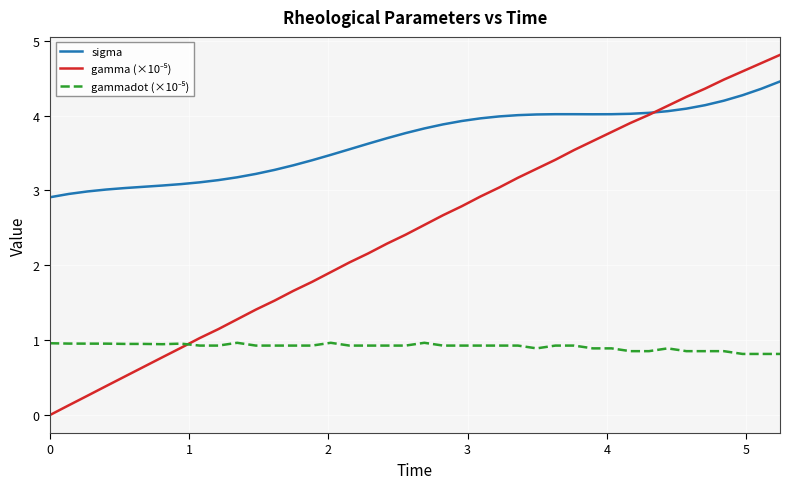

Which series has the largest total across all categories?

sigma